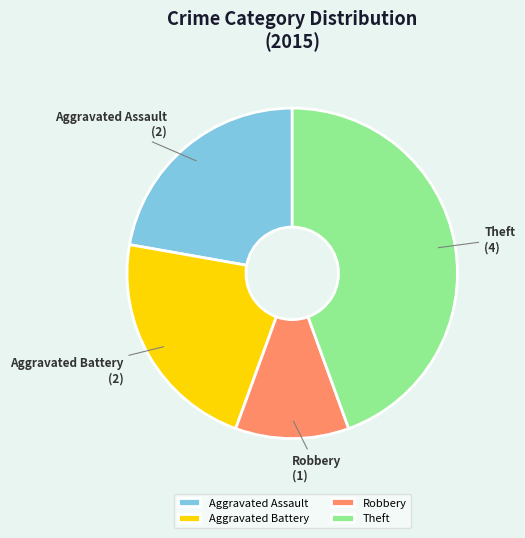

Approximately how many times larger is the value at Aggravated Assault compared to Robbery?

2.0